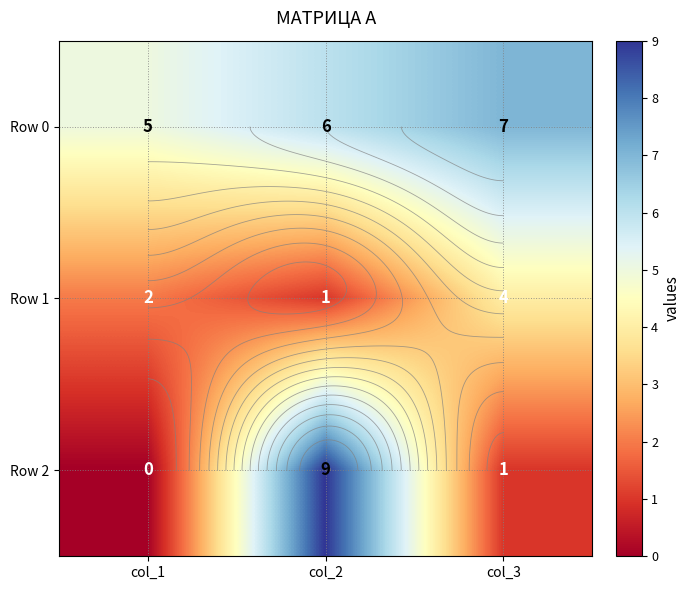

What is the difference between the highest and lowest values at col_3?

6